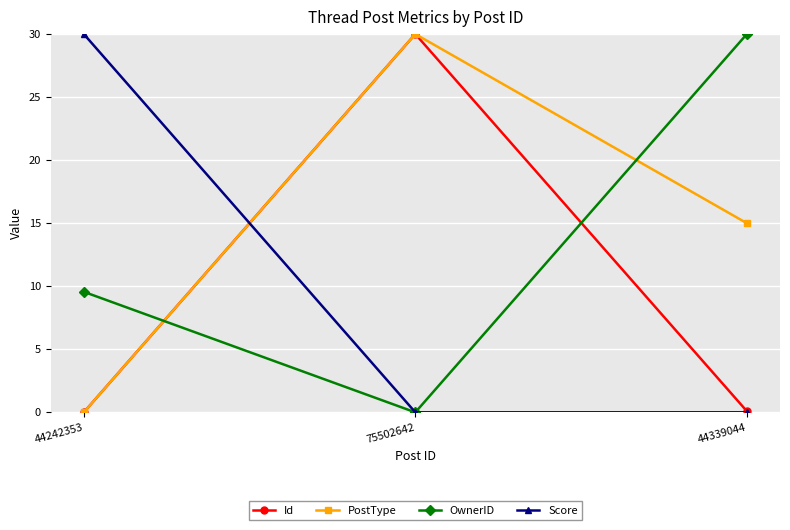

What are all the series names shown in the legend?

Id, PostType, OwnerID, Score